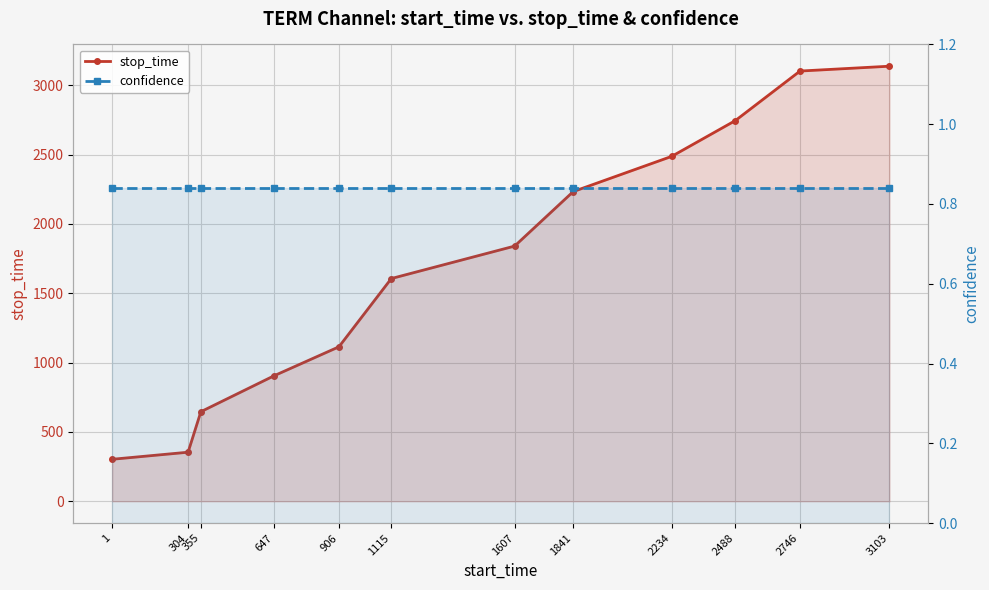

The stop_time series shows 3631.9 at 2234. True or false?

False